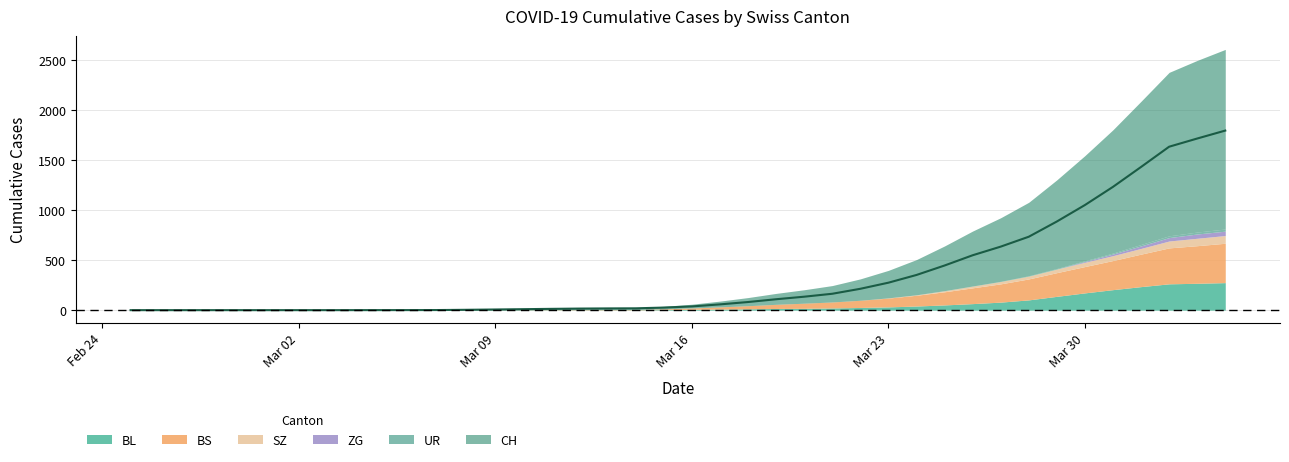

At how many categories does at least one series exceed 916?

6